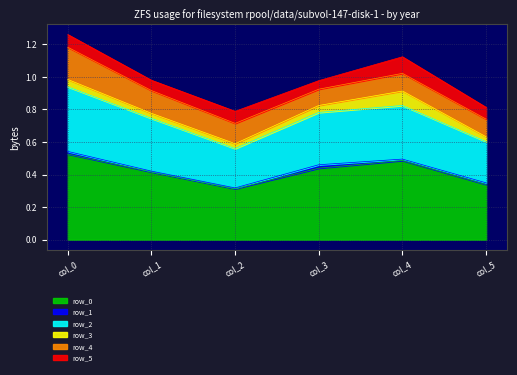

At which category does row_1 reach its first local valley?

col_2